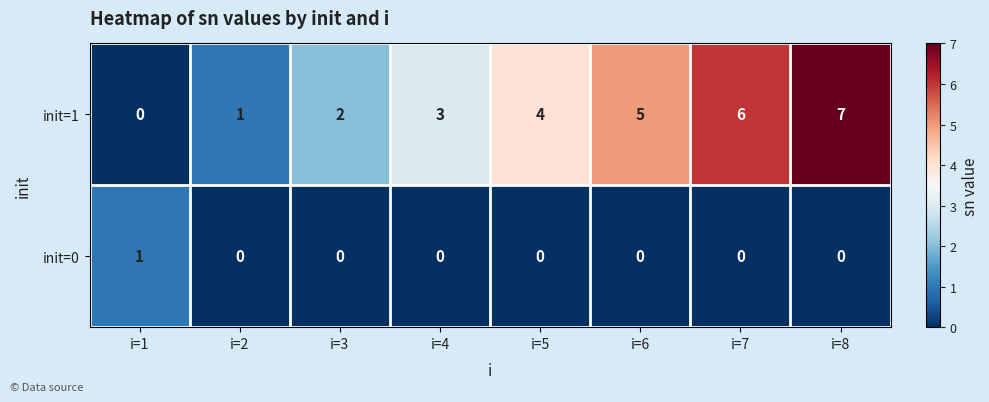

What is the total value across all series at i=3?

2